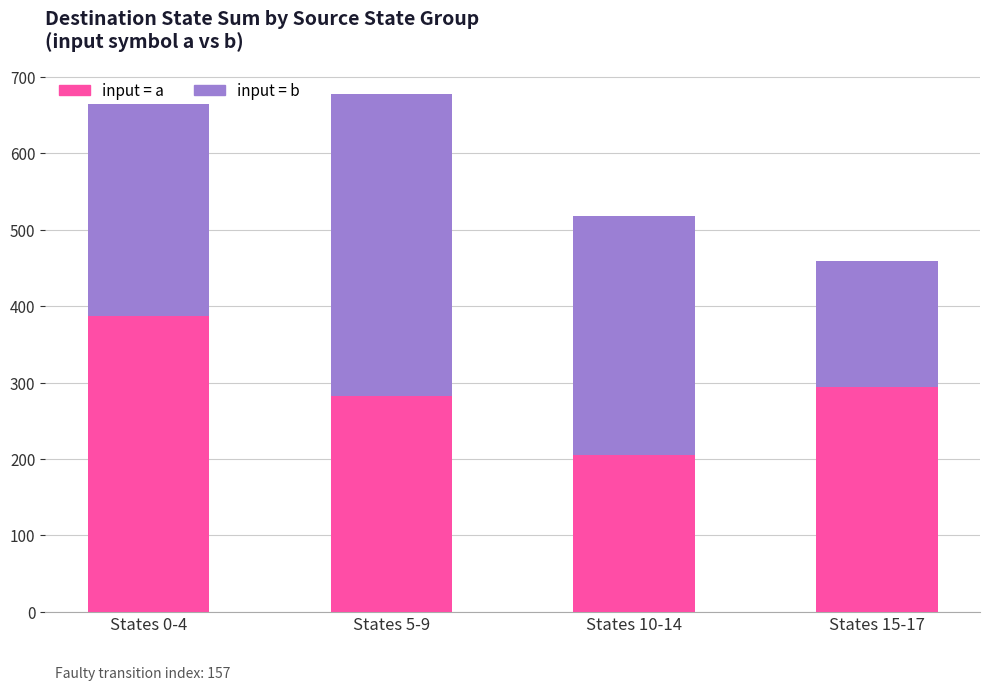

What is the approximate value of input = a at States 10-14?

205